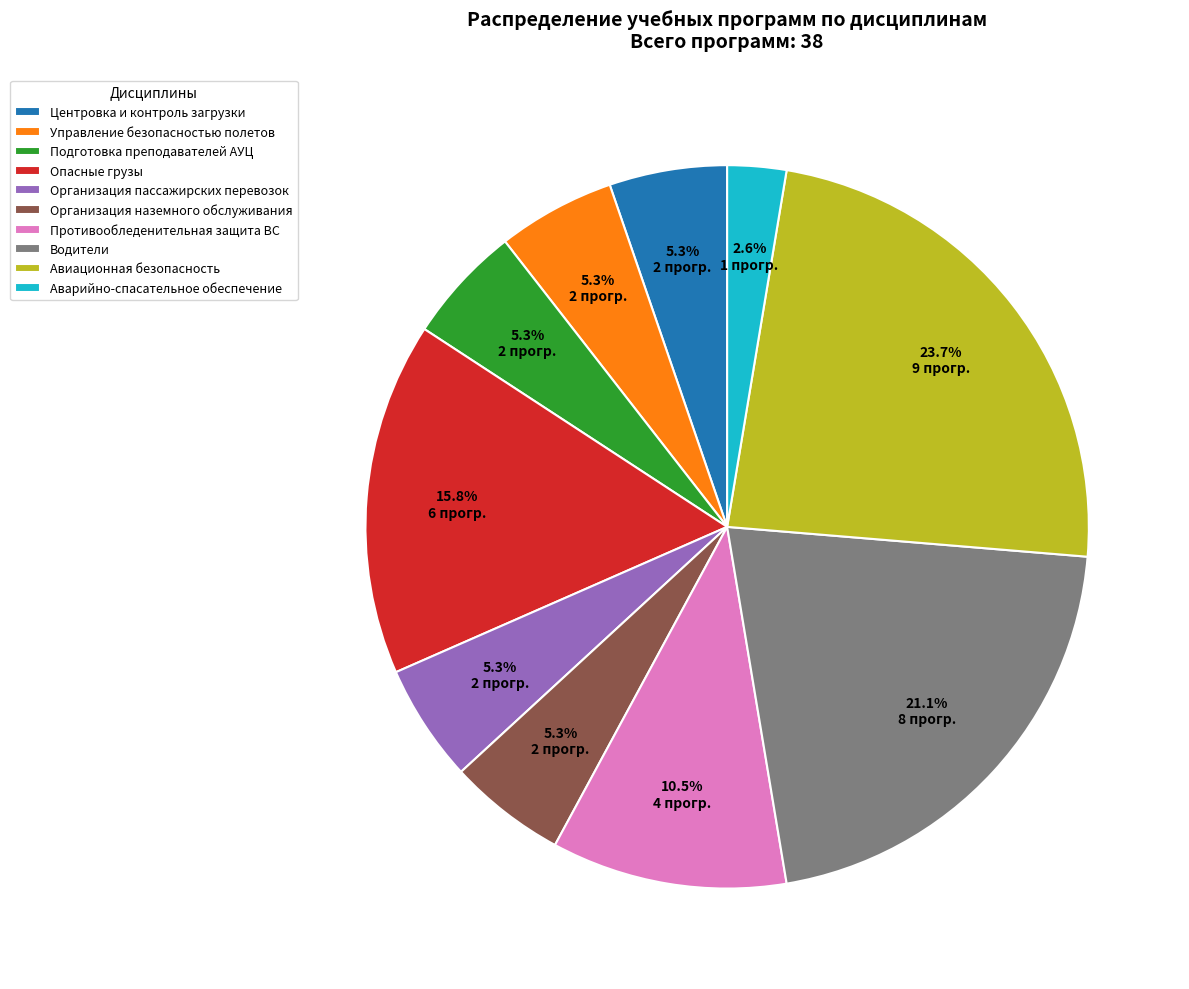

Which slice is the largest?

Авиационная безопасность